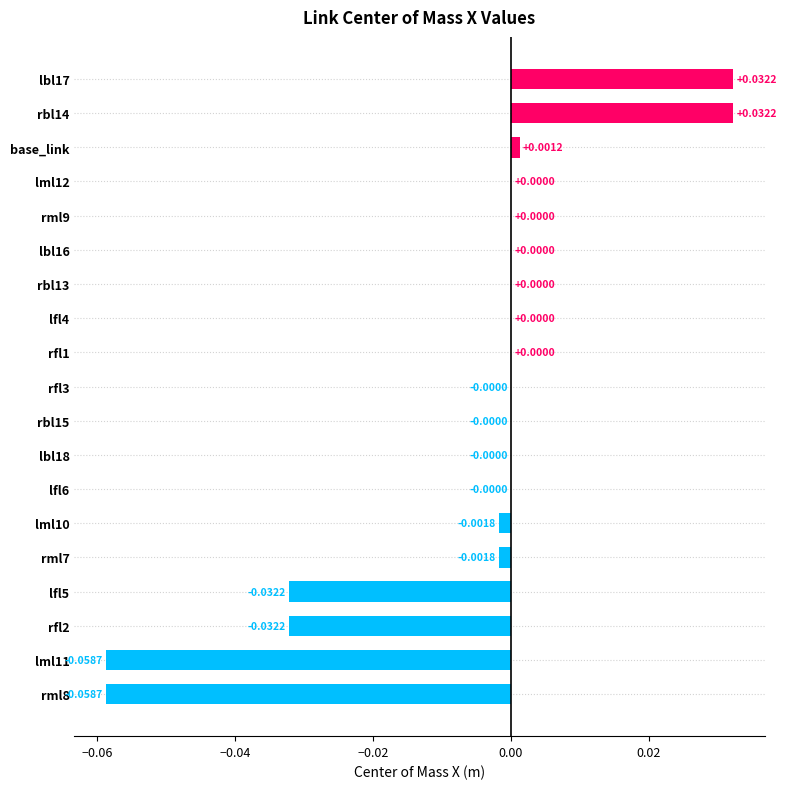

How many distinct data groups are displayed?

1